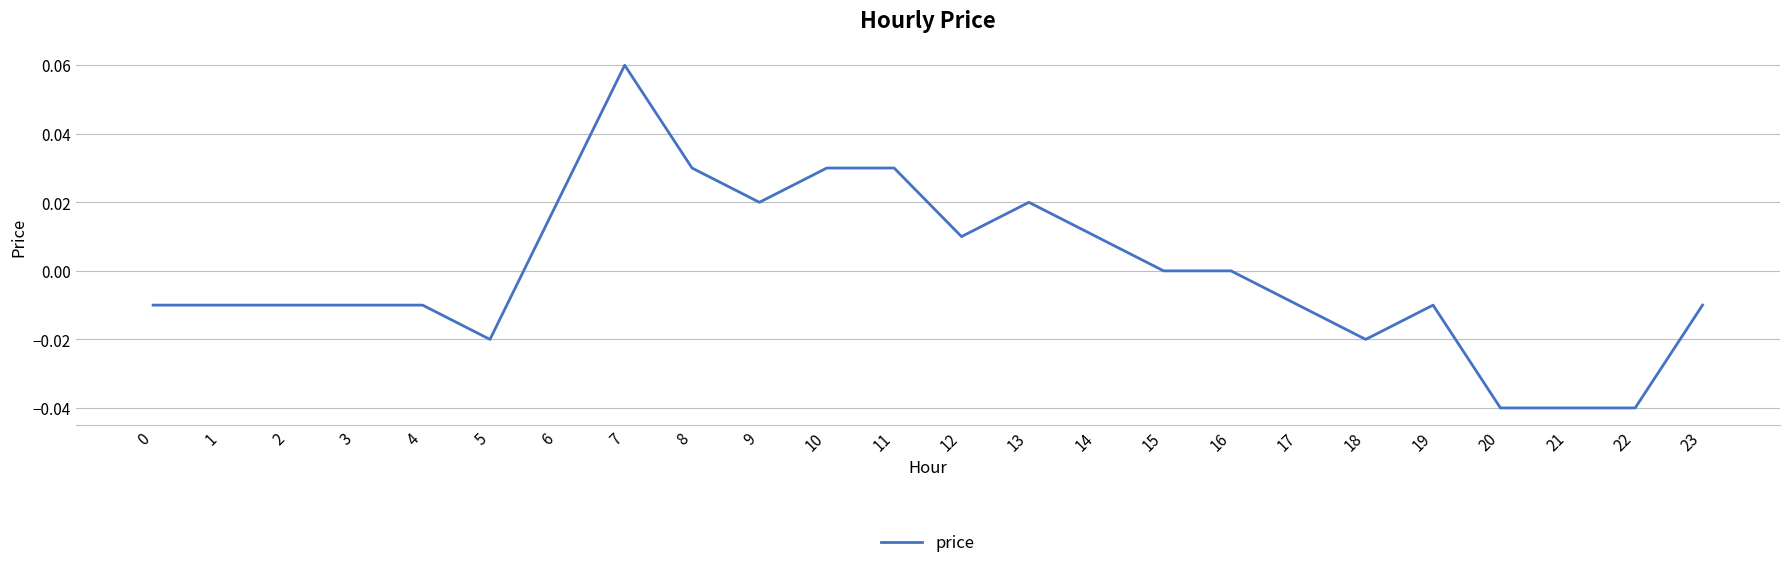

The chart shows a value of 0.0 at 12. True or false?

True